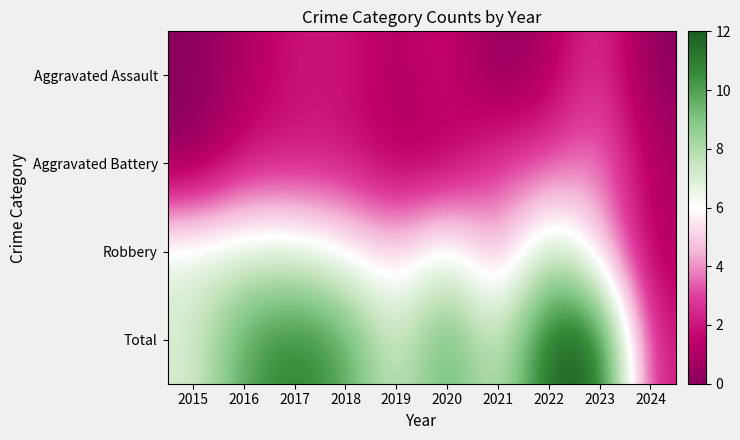

What is the difference between the highest and lowest values at 2023?

9